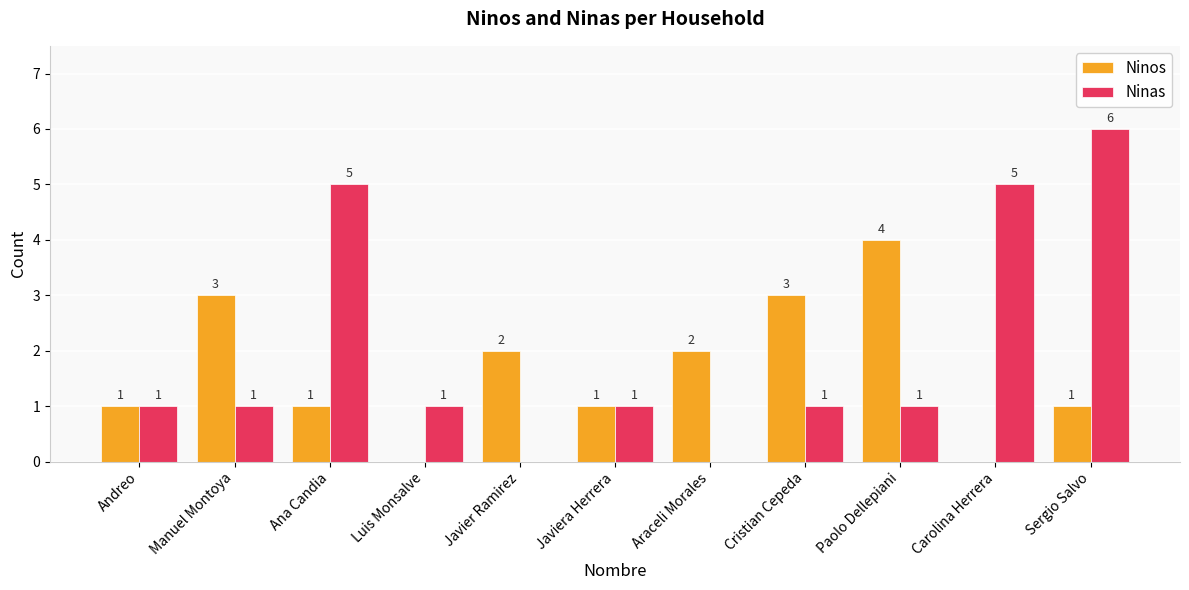

How many positive values does the Ninas series have?

9